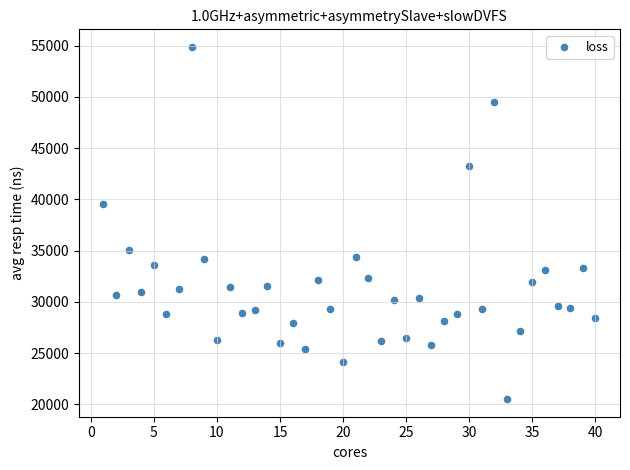

What is the range of X values (max minus min)?

39.0